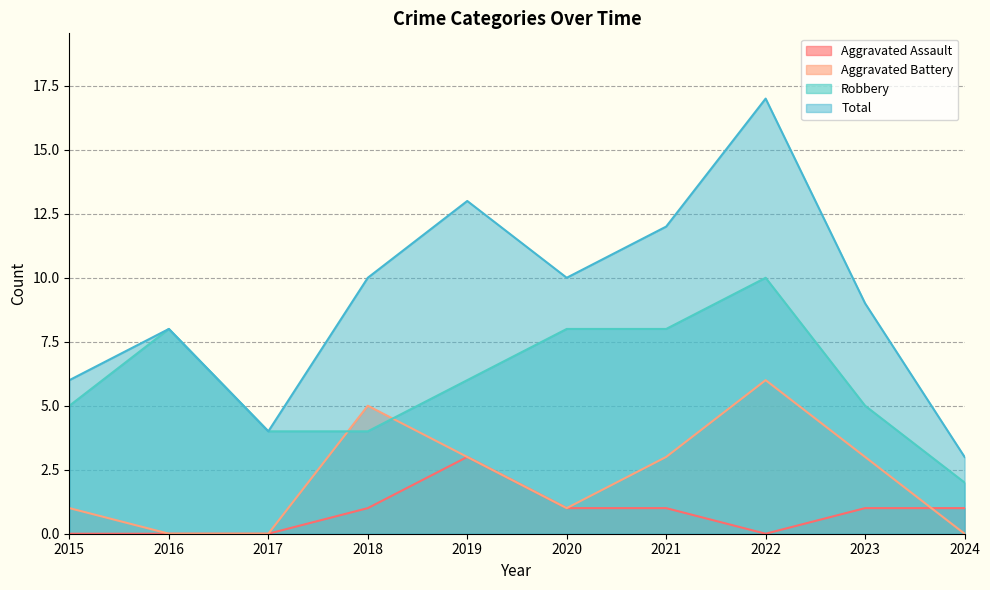

What is the greatest value displayed?

17